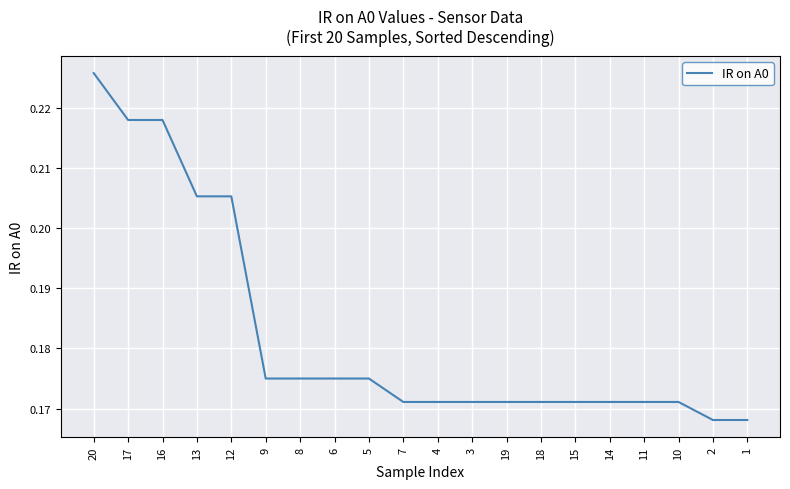

Which has a higher value, 8 or 17?

17